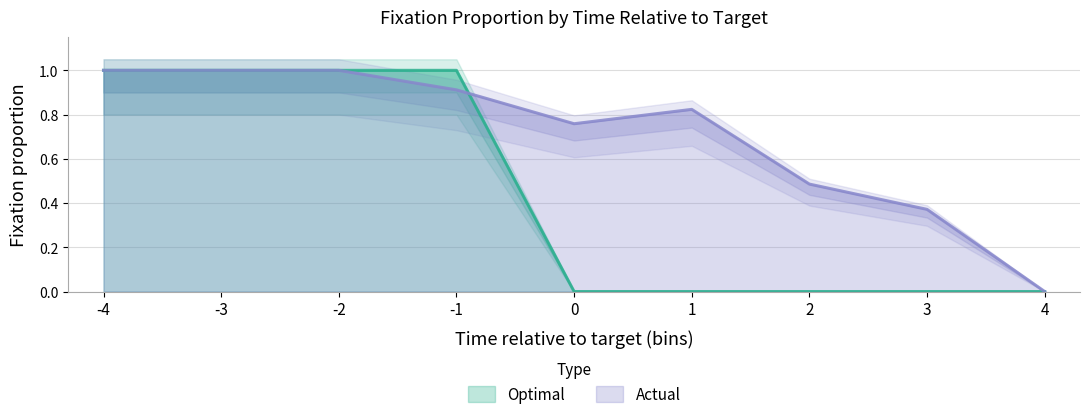

True or false: Actual and Optimal cross at least once.

True